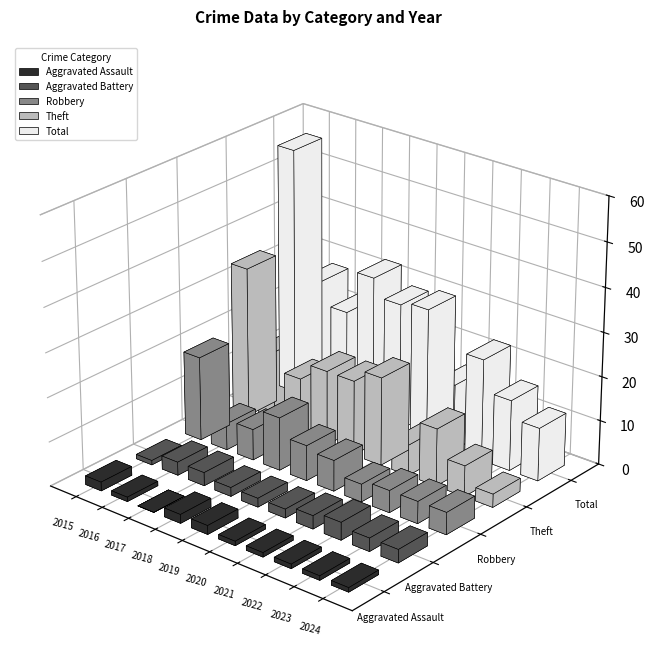

How many values in the Robbery series exceed 7?

3